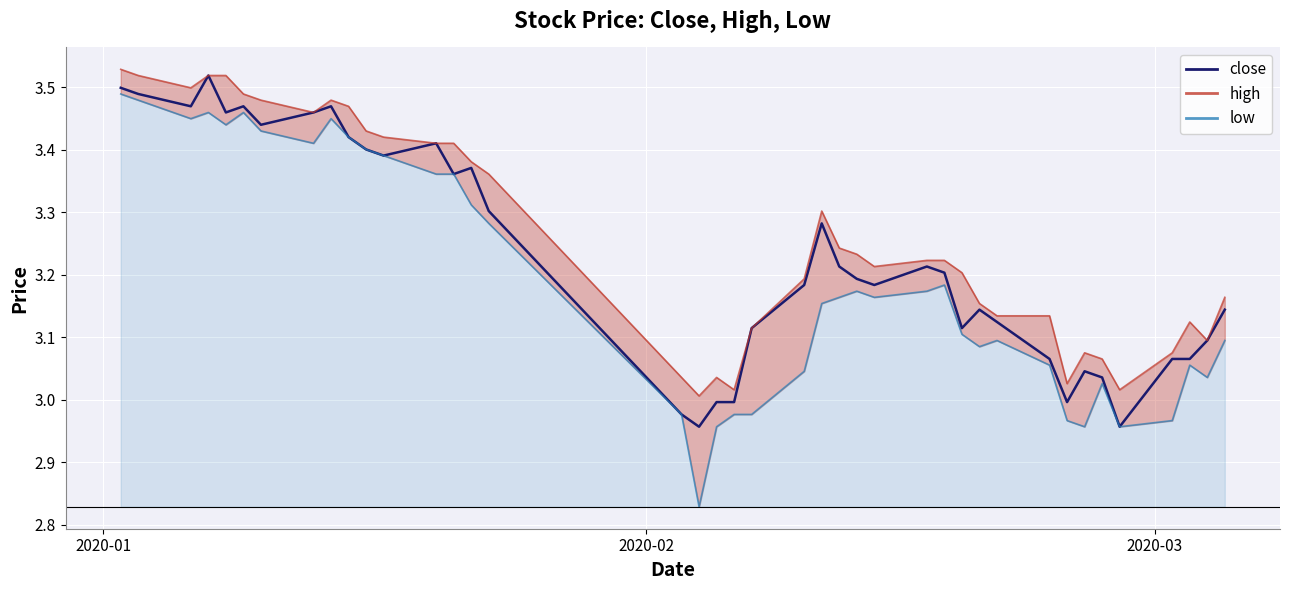

What is the sum of all values?

129.3